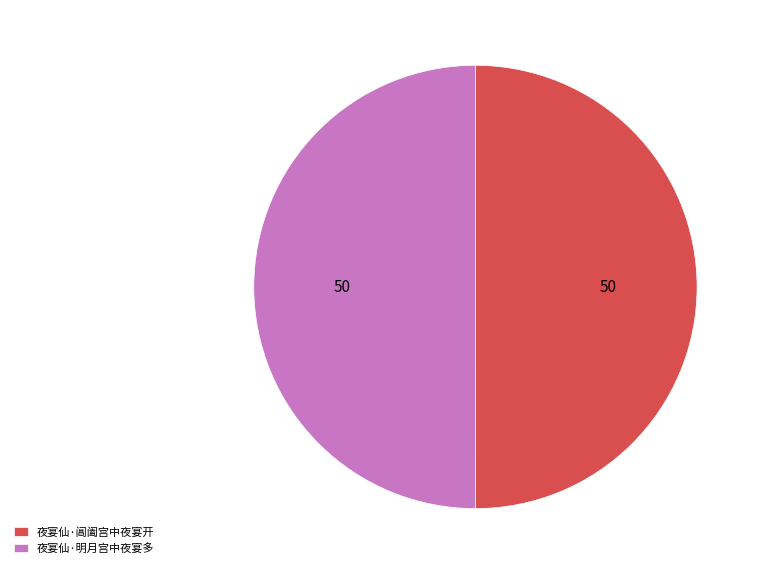

Is it true that 夜宴仙·明月宫中夜宴多 is 50% of the pie?

True